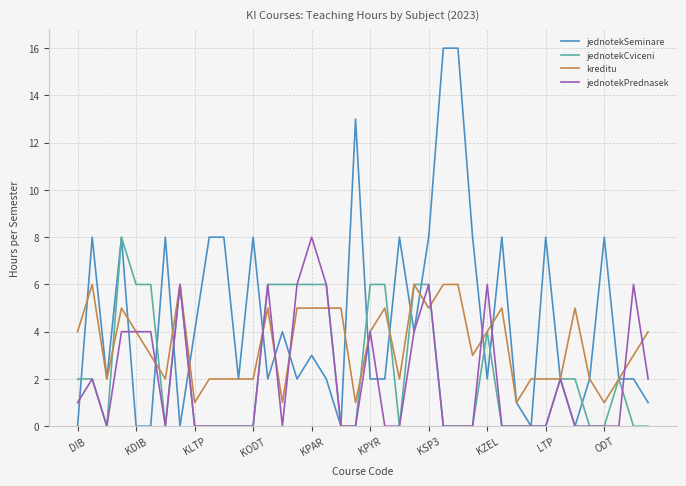

Which series has the largest total across all categories?

jednotekSeminare